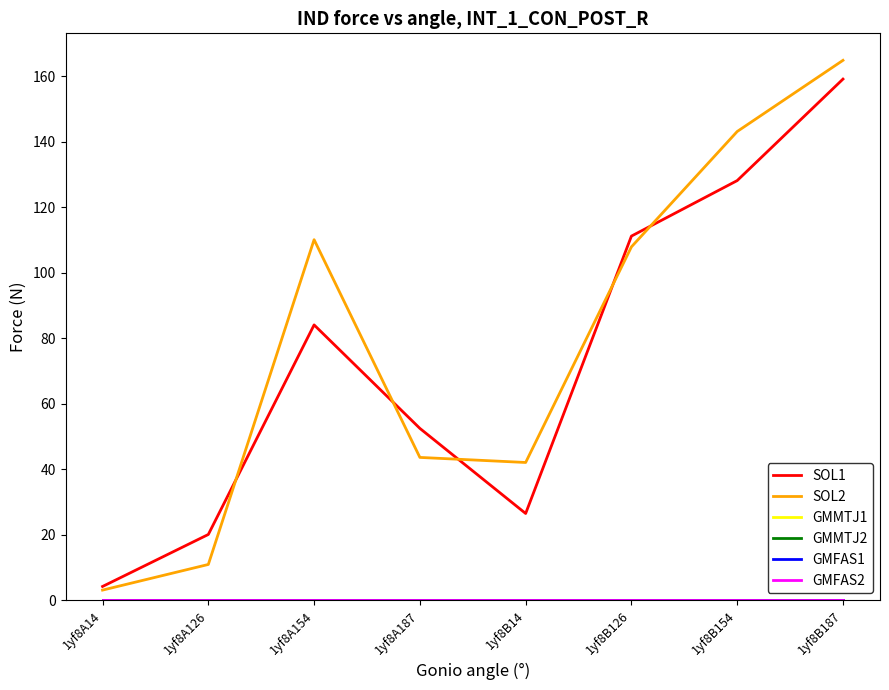

At which label does GMMTJ2 reach its minimum?

1yf8A14